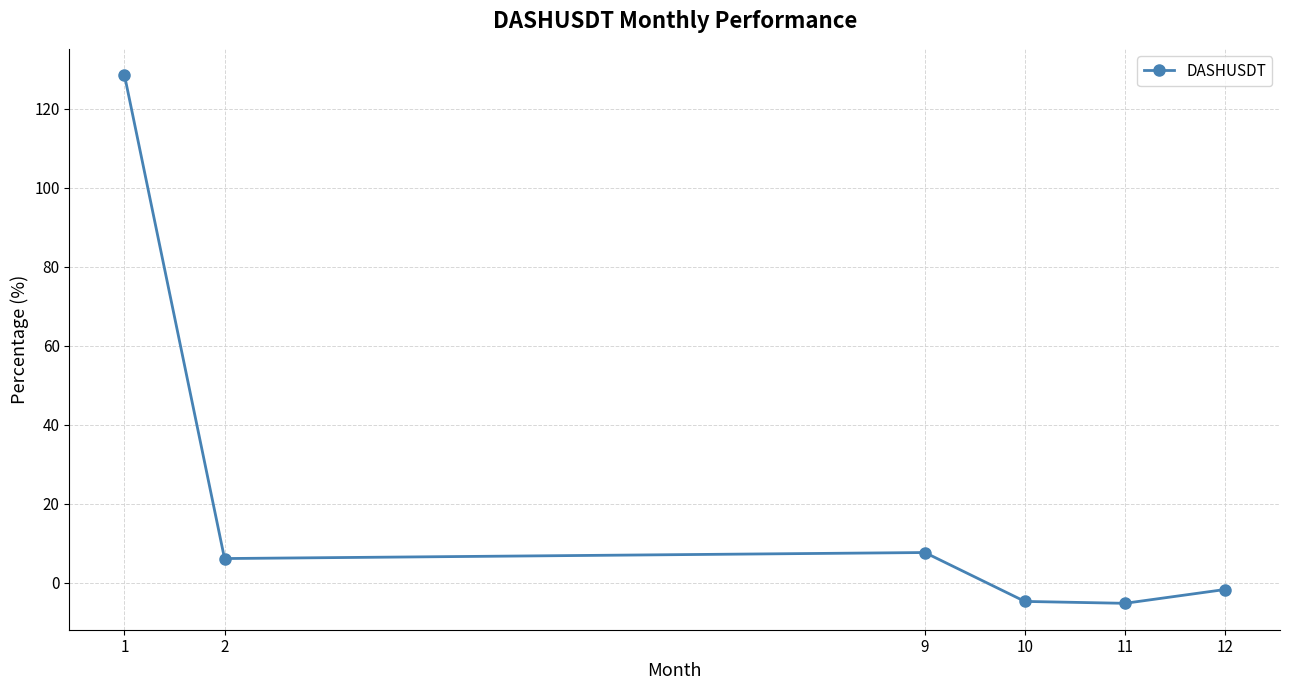

What is the average value?

21.8